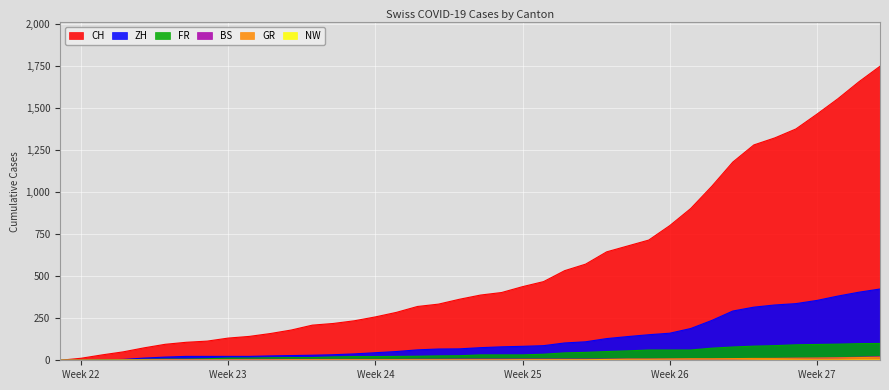

Which series has the largest total across all categories?

CH